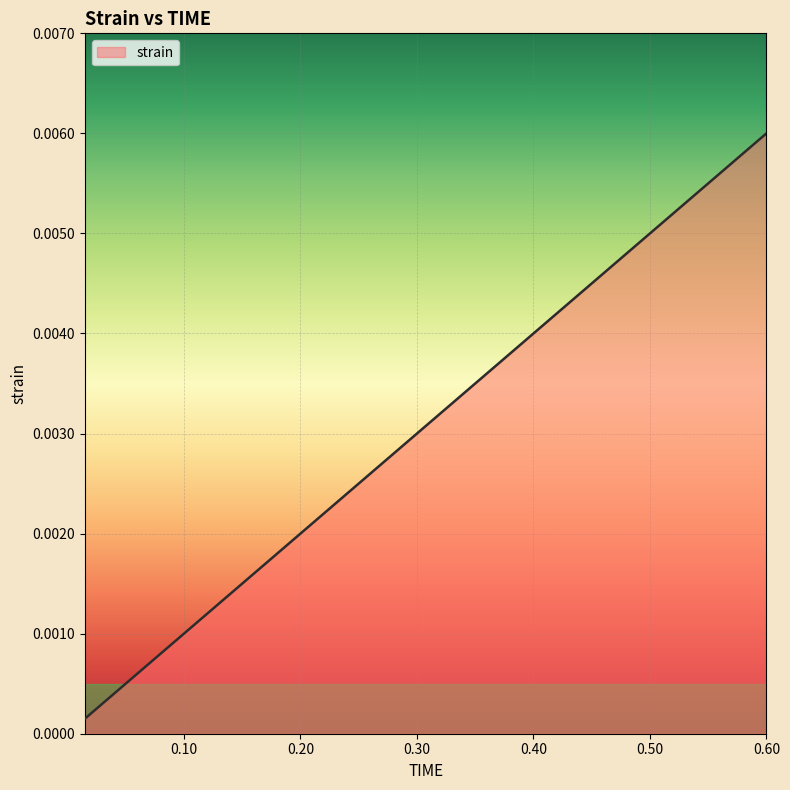

At which category does the chart reach its peak across all series?

0.60